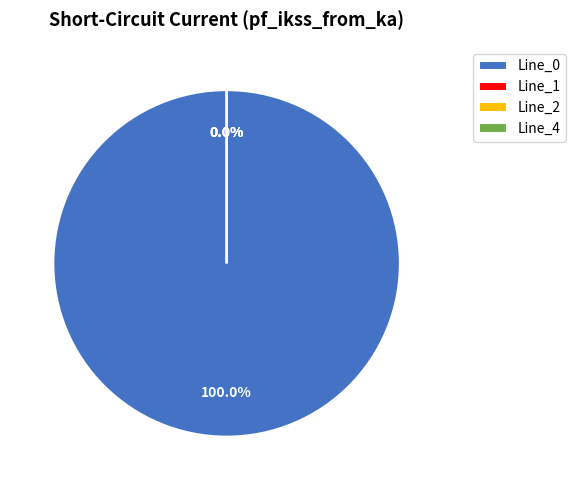

Is the sum of Line_2 and Line_1 greater than half?

No